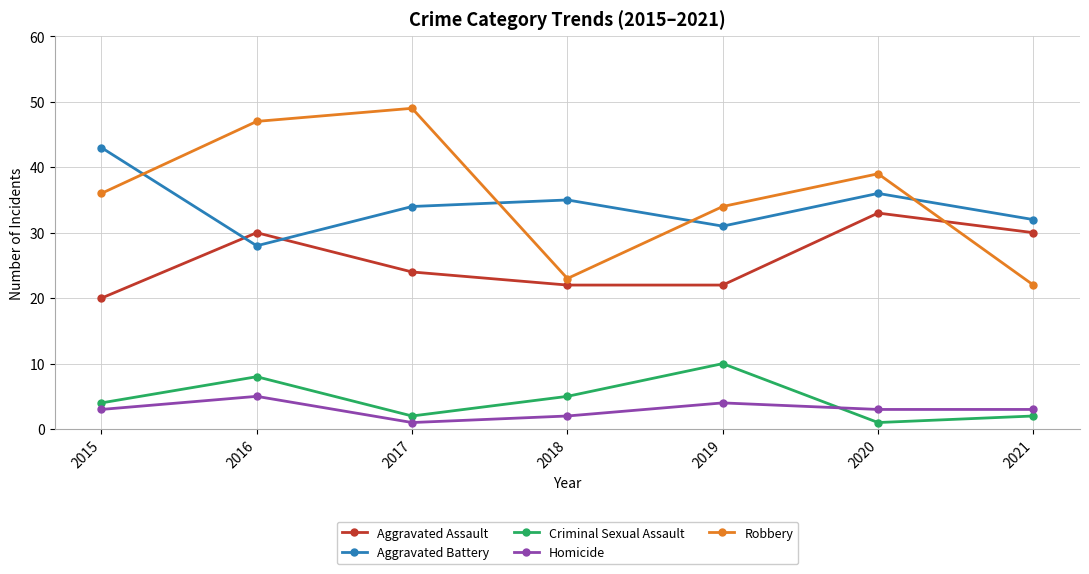

True or false: Criminal Sexual Assault and Robbery intersect in this chart.

False